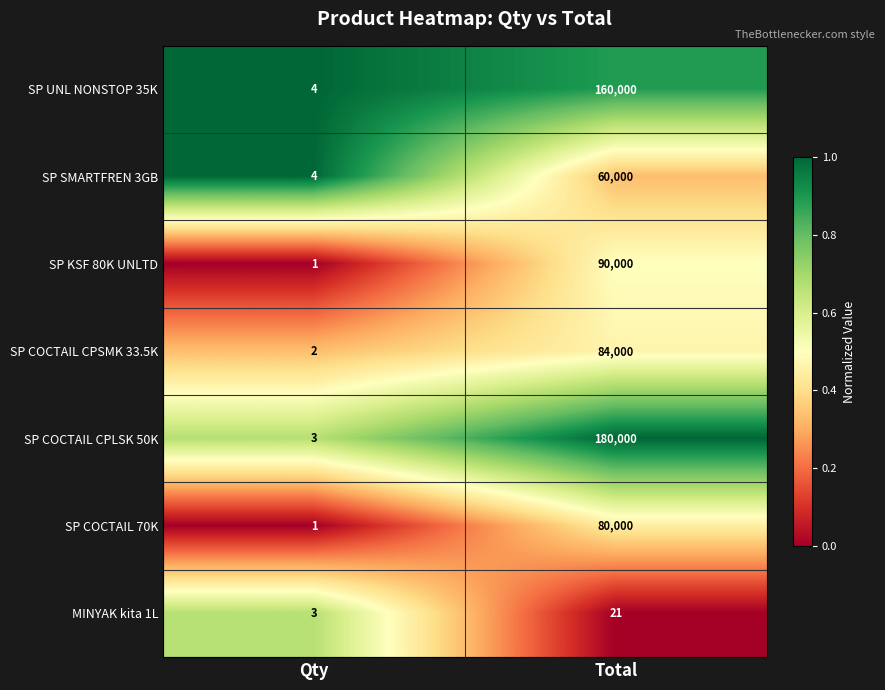

What is the average value of the SP COCTAIL CPSMK 33.5K series?

42001